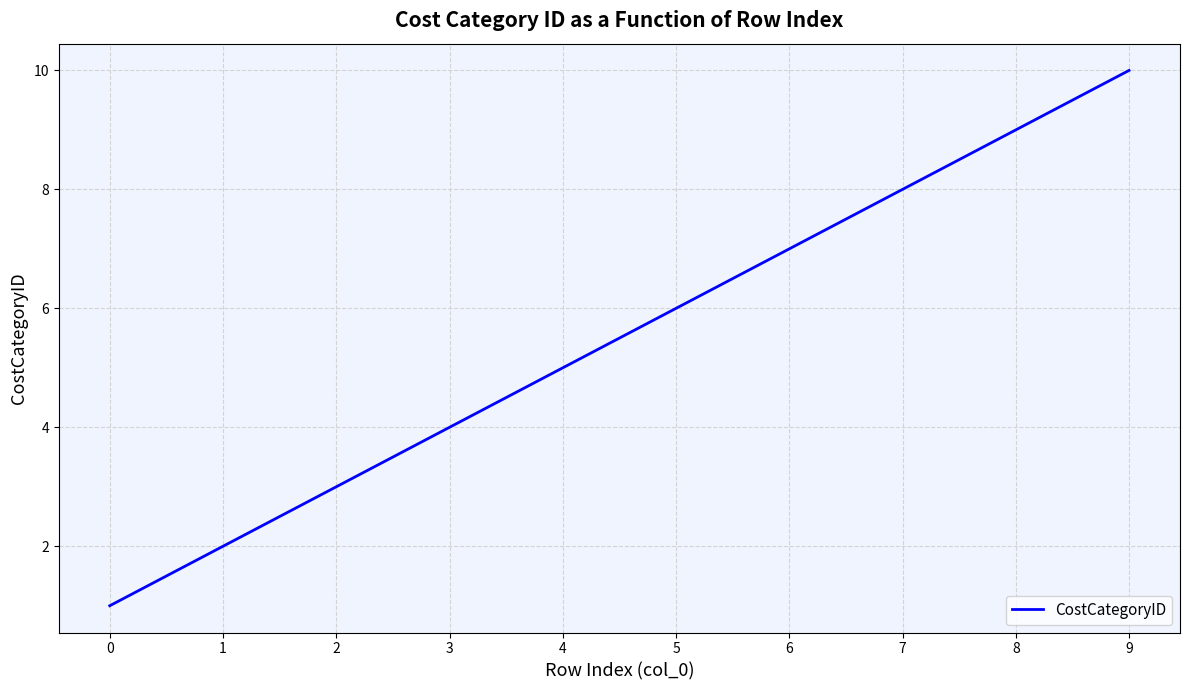

Between 8 and 3, which is larger?

8